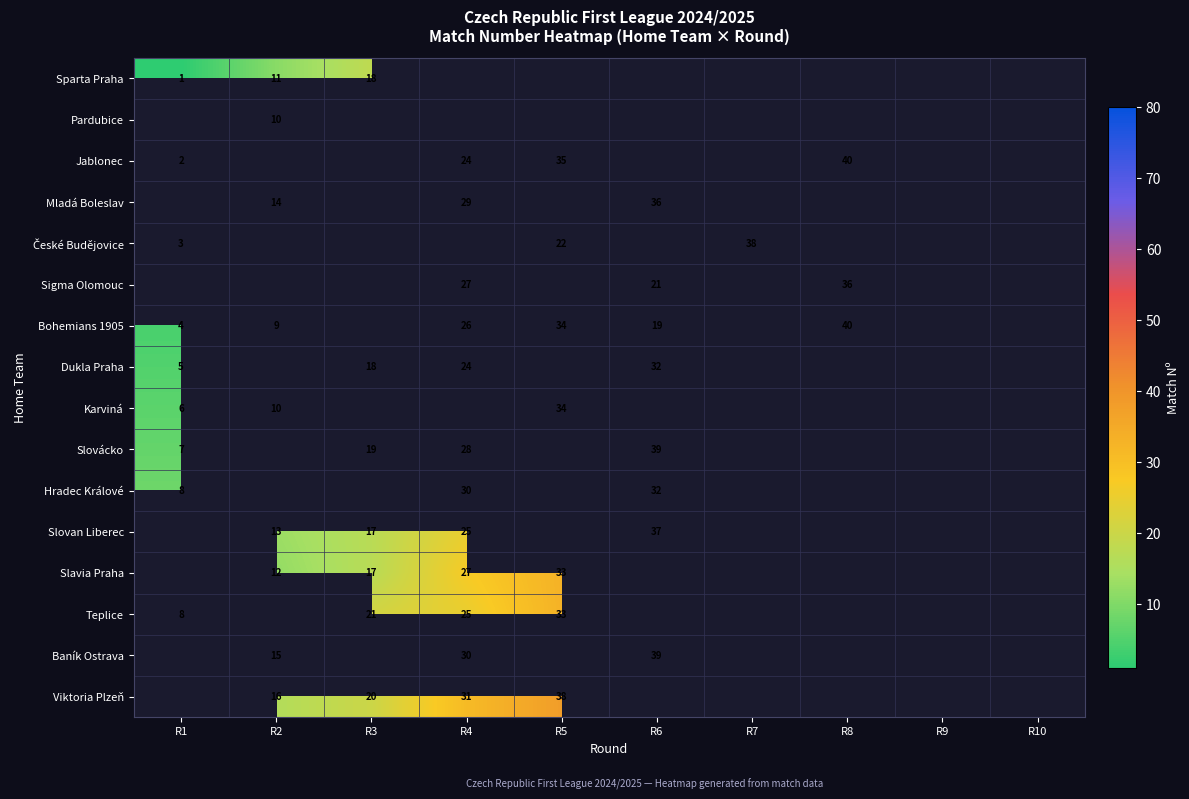

What is the difference between the highest and lowest values at R1?

7.0